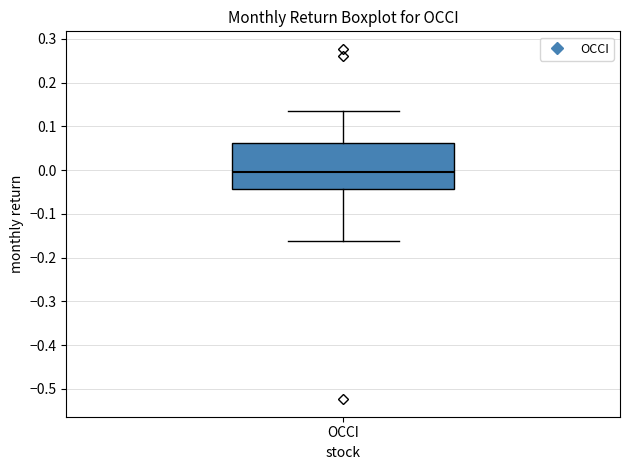

Read this box plot against the y-axis: the position of the median line, the range covered by the box, and the ends of both whiskers. The values are not printed on the chart, so give them approximately, as read against the axis.

median 0.00, box -0.04 to 0.06, whiskers -0.16 to 0.14